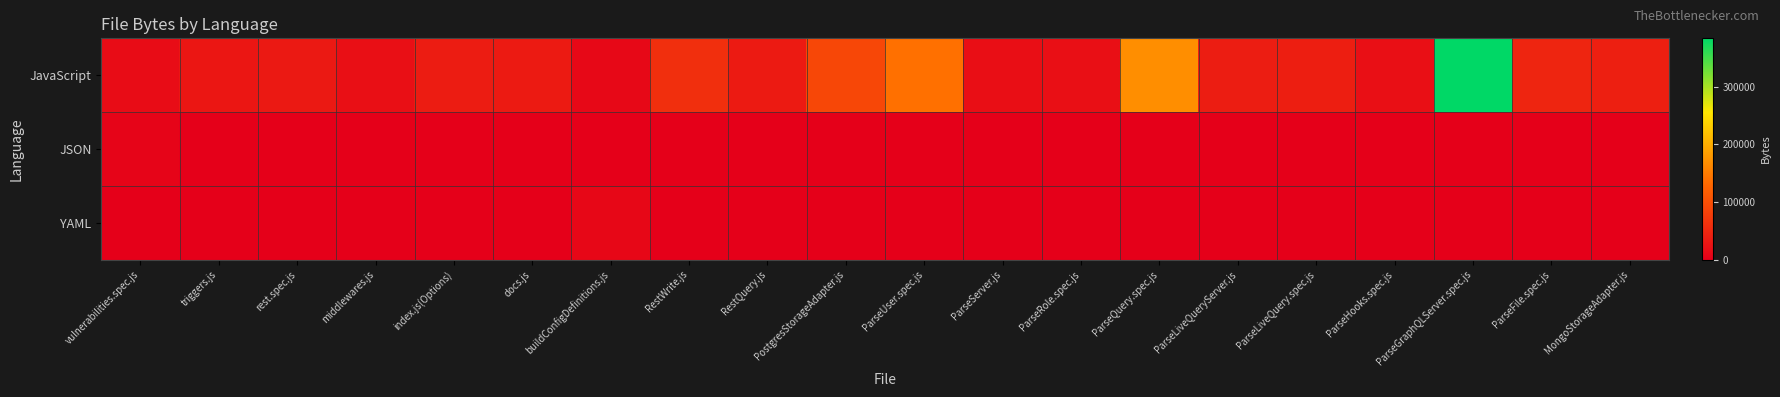

Reading left to right, extract all data points from this chart.

JavaScript: vulnerabilities.spec.js=15921	triggers.js=29193	rest.spec.js=31981	middlewares.js=19738	index.js(Options)=36540	docs.js=33279	buildConfigDefinitions.js=11276	RestWrite.js=59582	RestQuery.js=34106	PostgresStorageAdapter.js=90519	ParseUser.spec.js=138946	ParseServer.js=19198	ParseRole.spec.js=19532	ParseQuery.spec.js=169035	ParseLiveQueryServer.js=37417	ParseLiveQuery.spec.js=38383	ParseHooks.spec.js=19932	ParseGraphQLServer.spec.js=384042	ParseFile.spec.js=47565	MongoStorageAdapter.js=40000
JSON: vulnerabilities.spec.js=6111	triggers.js=0	rest.spec.js=0	middlewares.js=0	index.js(Options)=0	docs.js=0	buildConfigDefinitions.js=0	RestWrite.js=0	RestQuery.js=0	PostgresStorageAdapter.js=0	ParseUser.spec.js=0	ParseServer.js=0	ParseRole.spec.js=0	ParseQuery.spec.js=0	ParseLiveQueryServer.js=0	ParseLiveQuery.spec.js=0	ParseHooks.spec.js=0	ParseGraphQLServer.spec.js=0	ParseFile.spec.js=0	MongoStorageAdapter.js=0
YAML: vulnerabilities.spec.js=0	triggers.js=0	rest.spec.js=0	middlewares.js=0	index.js(Options)=0	docs.js=0	buildConfigDefinitions.js=9812	RestWrite.js=0	RestQuery.js=0	PostgresStorageAdapter.js=0	ParseUser.spec.js=0	ParseServer.js=0	ParseRole.spec.js=0	ParseQuery.spec.js=0	ParseLiveQueryServer.js=0	ParseLiveQuery.spec.js=0	ParseHooks.spec.js=0	ParseGraphQLServer.spec.js=0	ParseFile.spec.js=0	MongoStorageAdapter.js=0